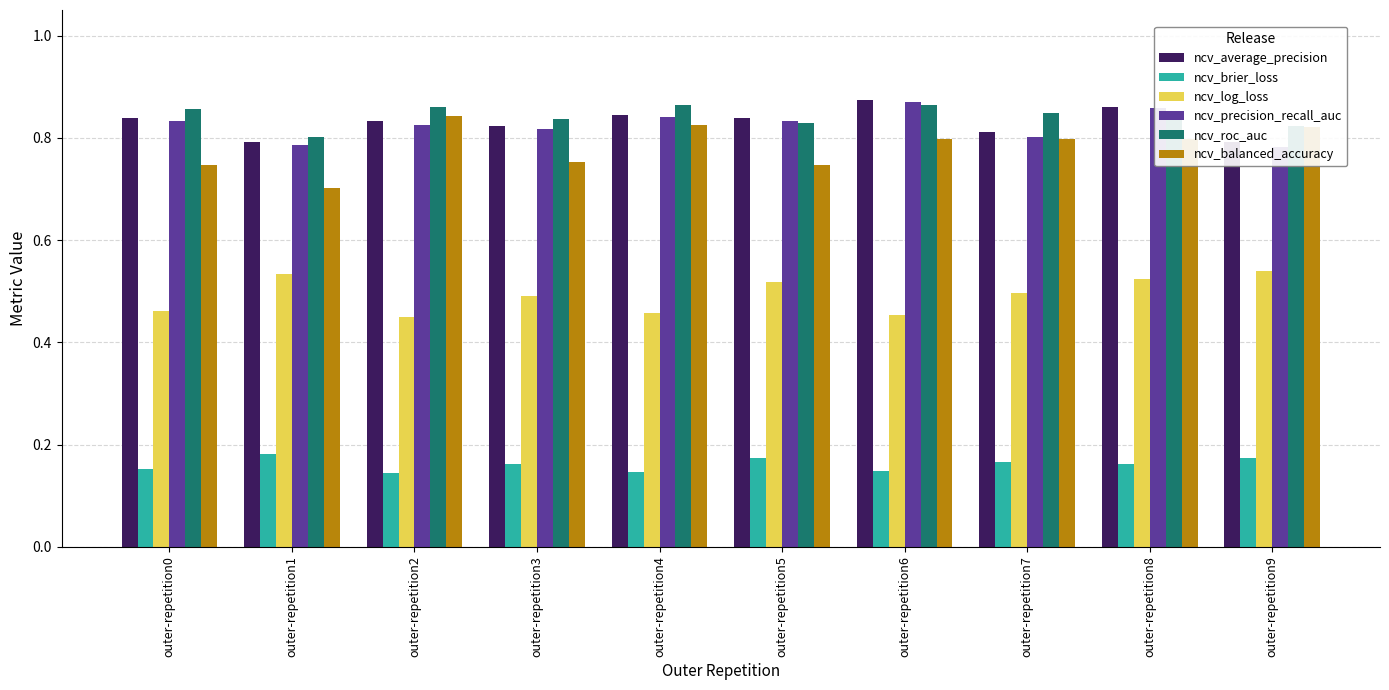

Between outer-repetition7 and outer-repetition8, which is larger?

outer-repetition8